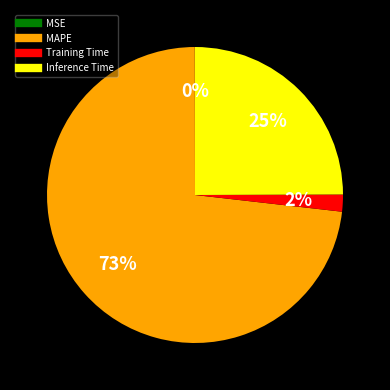

Which slice represents more than half of the pie?

MAPE